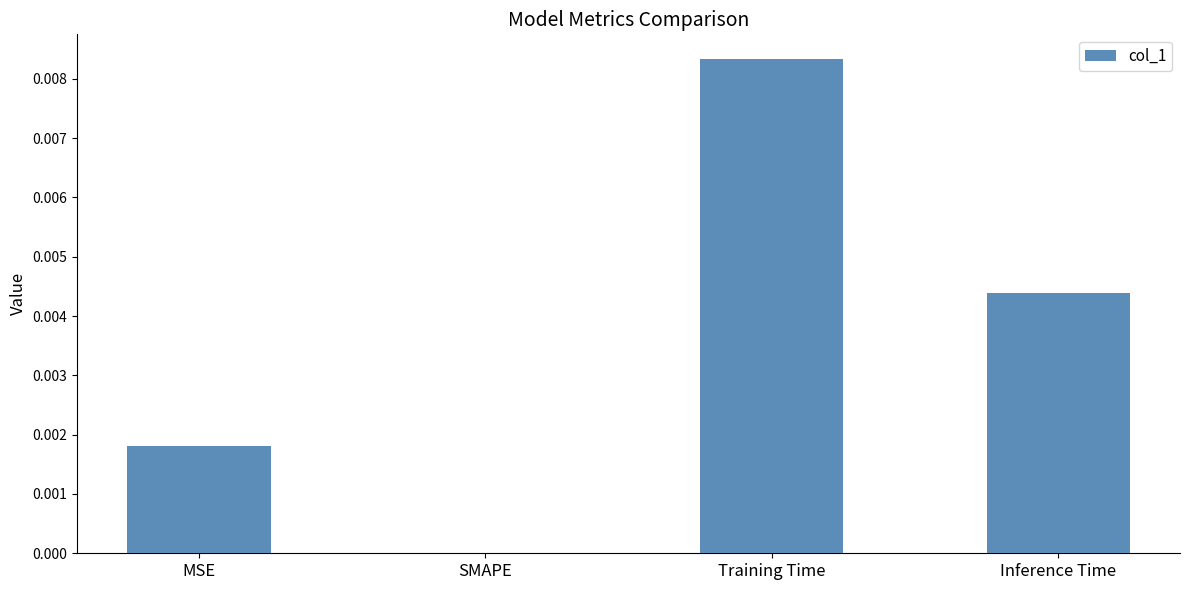

The chart shows a value of 0.0 at MSE. True or false?

True